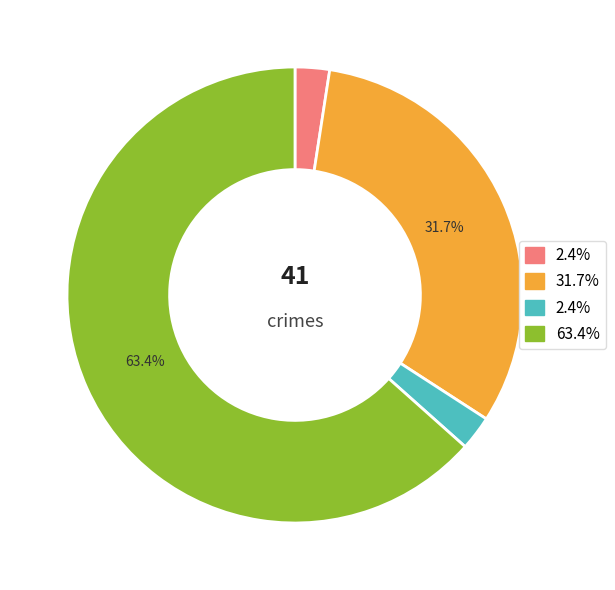

Is there a majority slice in this chart?

Yes